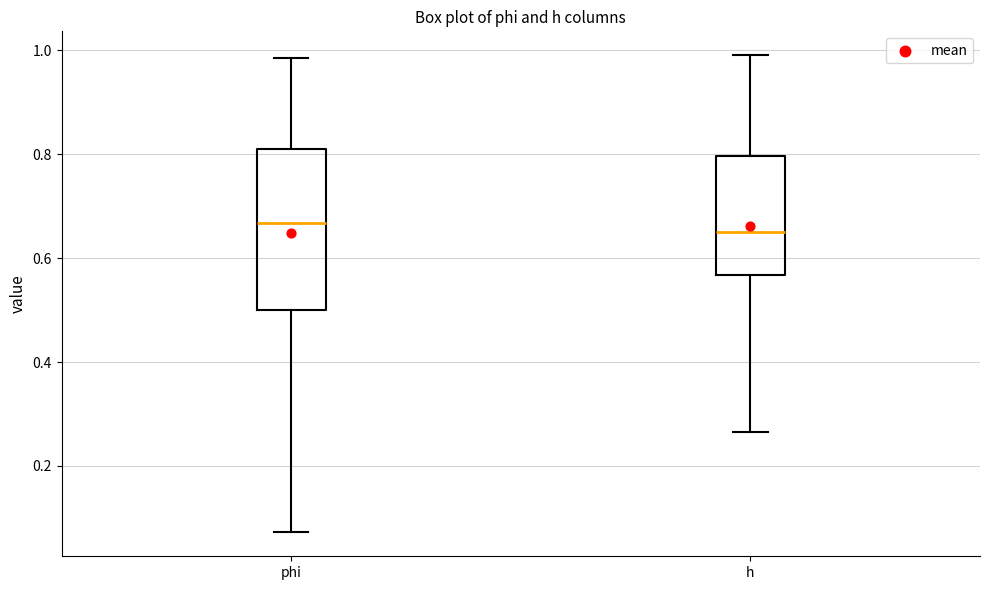

Comparing the boxes themselves (not the whiskers), which one is the tallest?

phi